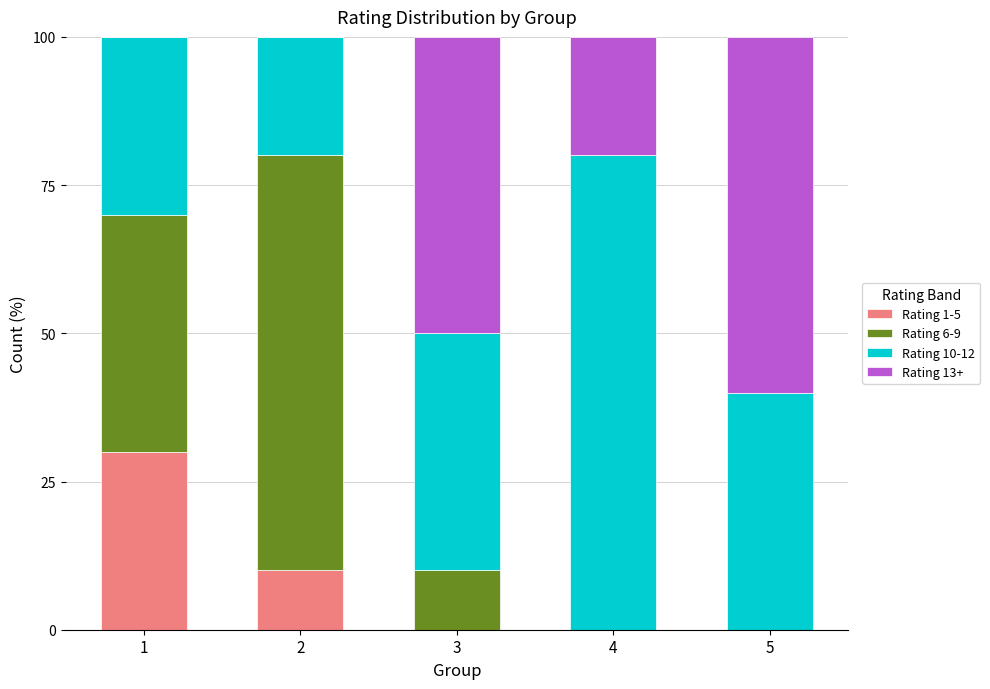

How many categories are shown in the chart?

5